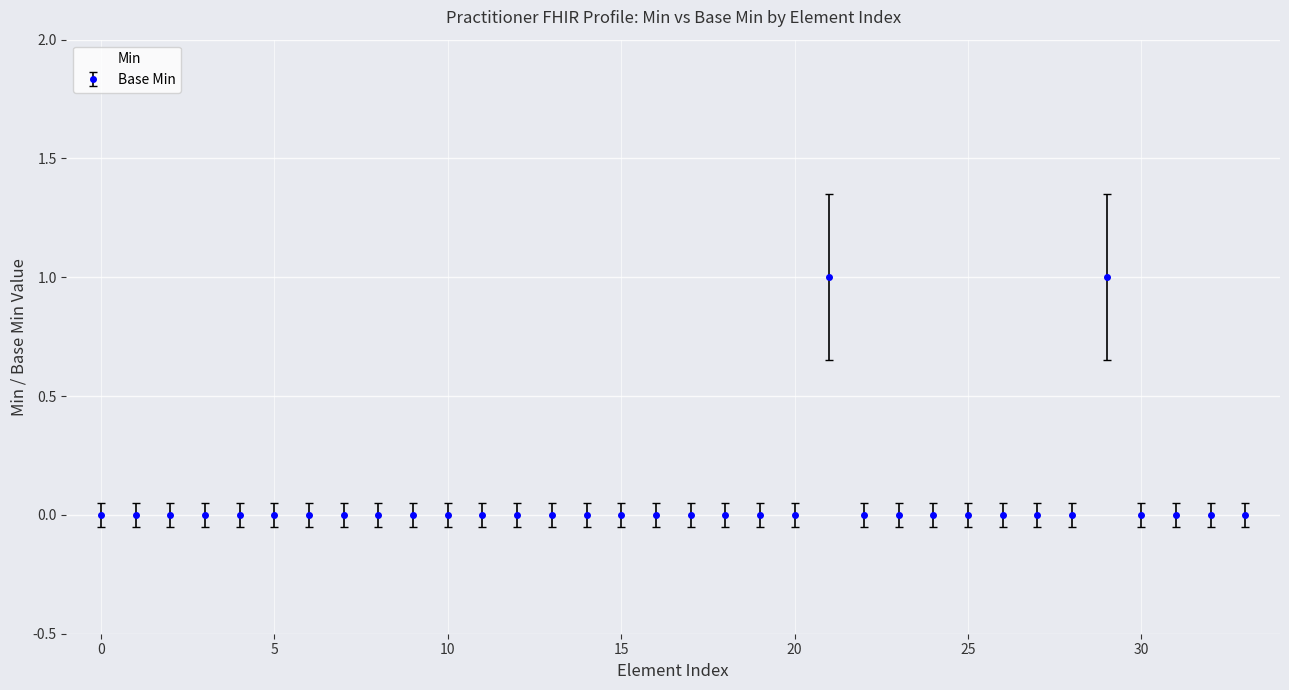

Rank the series by their maximum value, from highest to lowest.

Base Min, Min